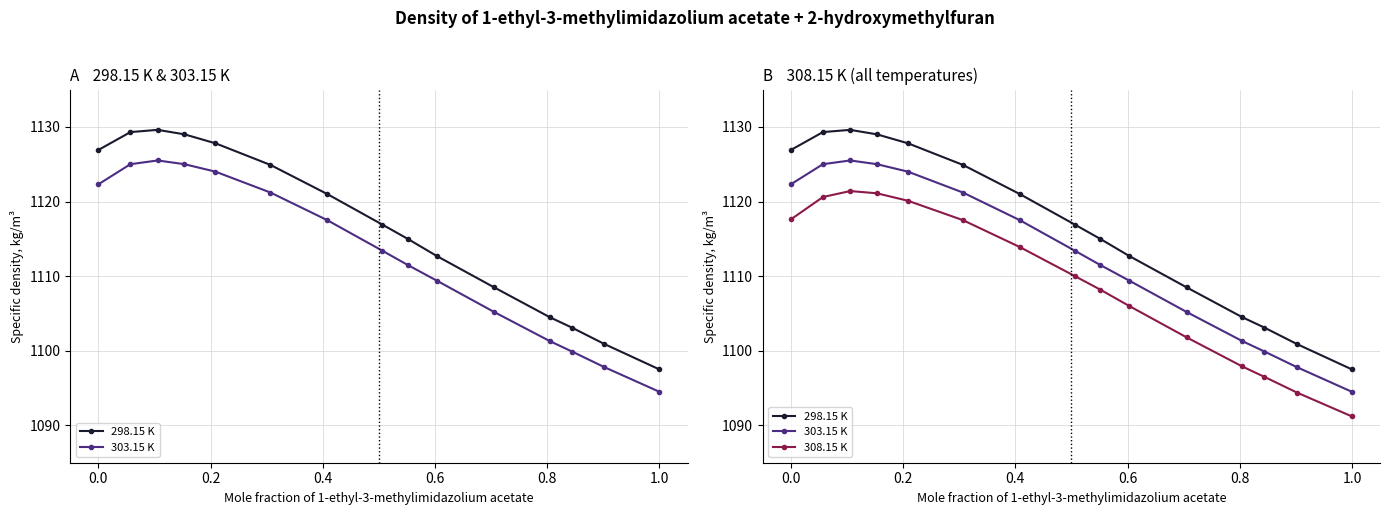

List the series in order of their peak value, lowest first.

308.15 K, 303.15 K, 298.15 K